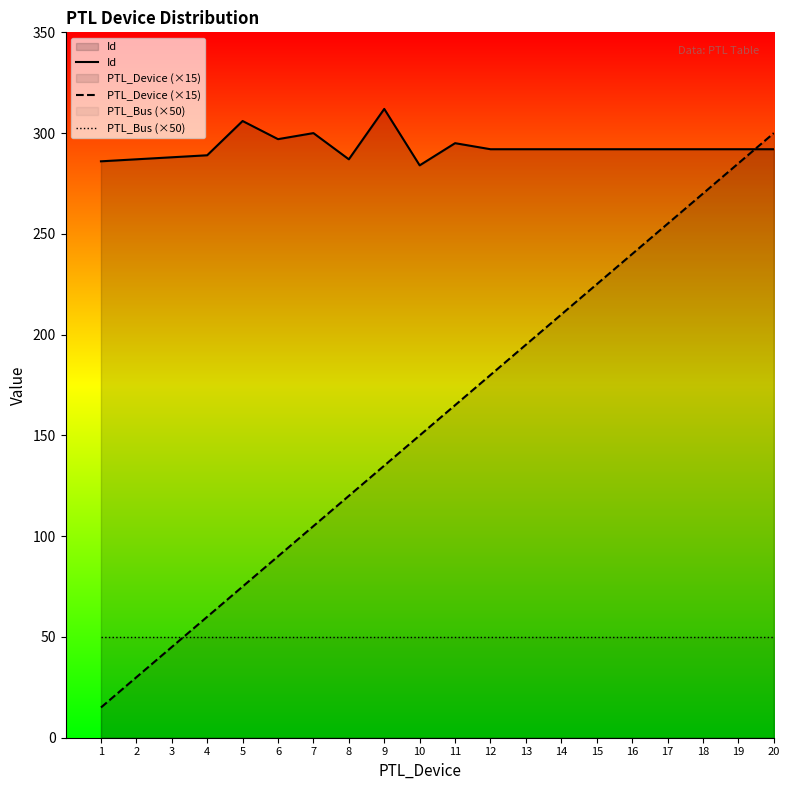

Reading left to right, what are all the values shown in this chart?

Id: 1=286	2=287	3=288	4=289	5=306	6=297	7=300	8=287	9=312	10=284	11=295	12=292	13=292	14=292	15=292	16=292	17=292	18=292	19=292	20=292
PTL_Device (×15): 1=15	2=30	3=45	4=60	5=75	6=90	7=105	8=120	9=135	10=150	11=165	12=180	13=195	14=210	15=225	16=240	17=255	18=270	19=285	20=300
PTL_Bus (×50): 1=50	2=50	3=50	4=50	5=50	6=50	7=50	8=50	9=50	10=50	11=50	12=50	13=50	14=50	15=50	16=50	17=50	18=50	19=50	20=50